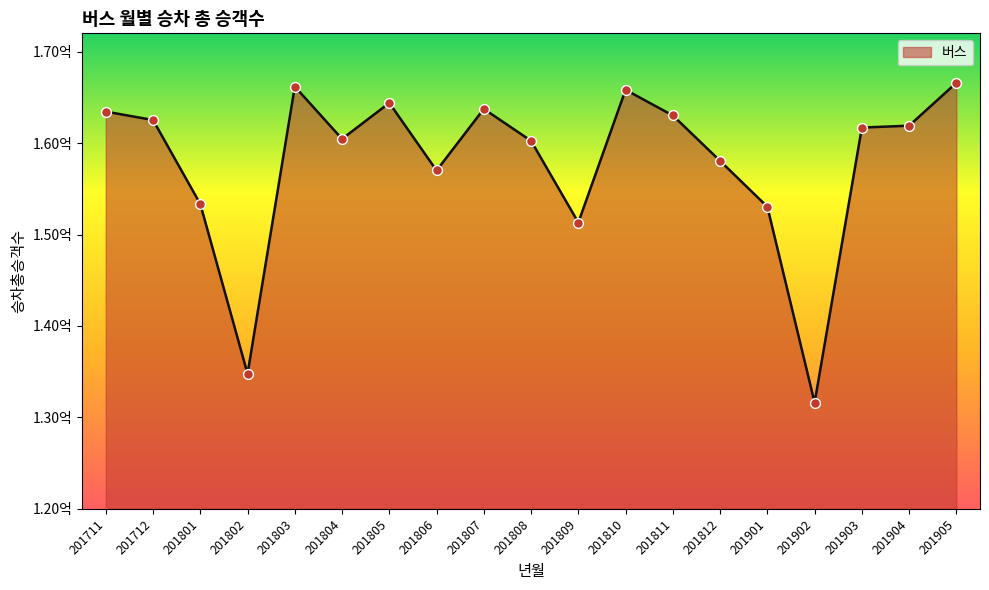

Is this an area chart (filled region under the line)?

Yes